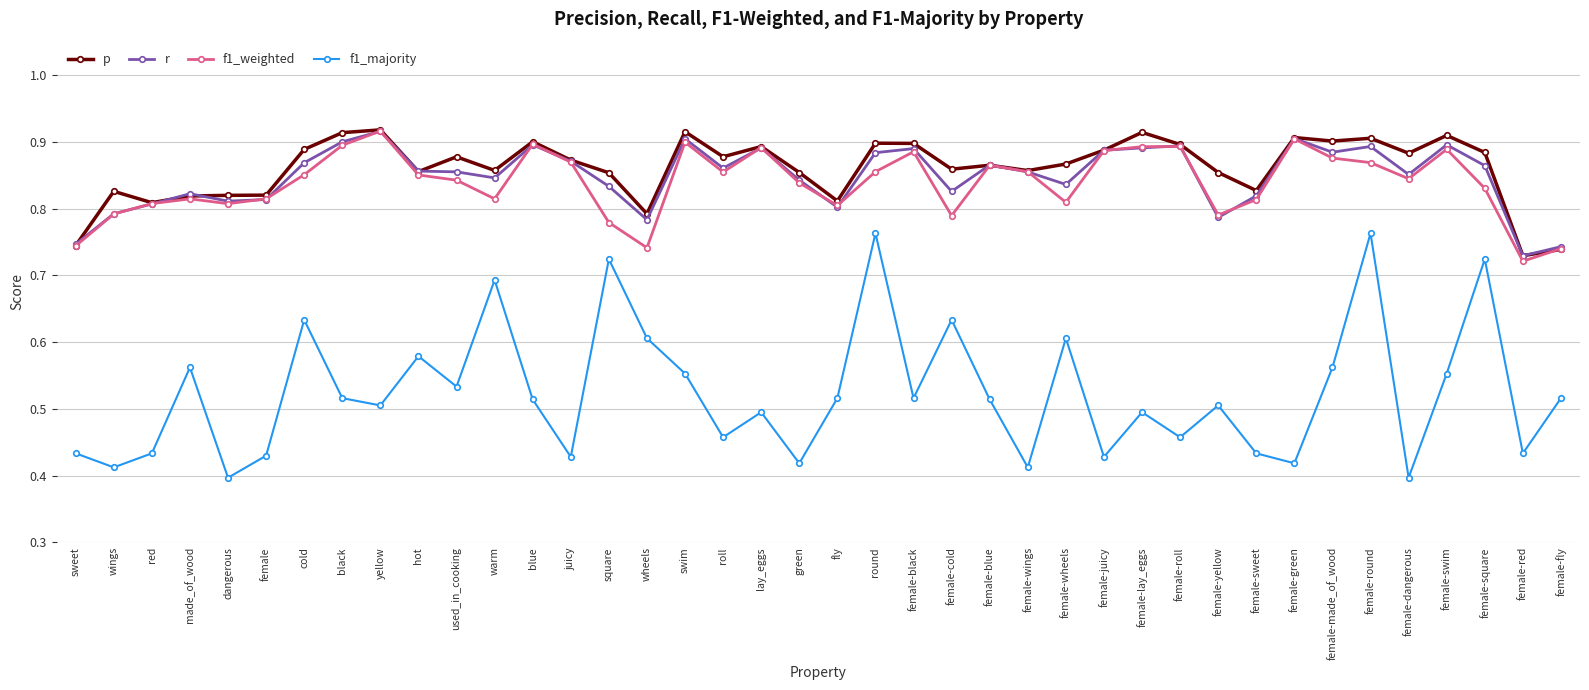

At which category is the sum across all series the highest?

female-round